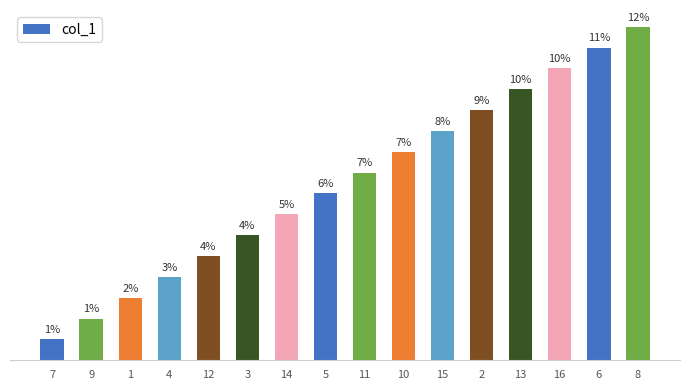

Rank the categories by value from lowest to highest.

7, 9, 1, 4, 12, 3, 14, 5, 11, 10, 15, 2, 13, 16, 6, 8